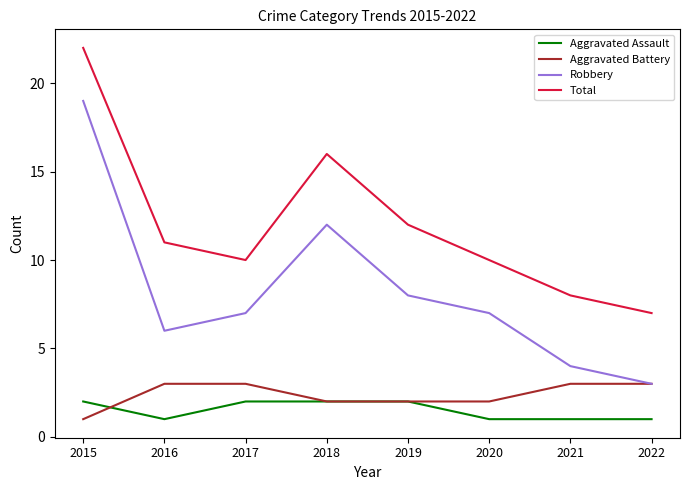

What is the sum of all Aggravated Assault values?

12